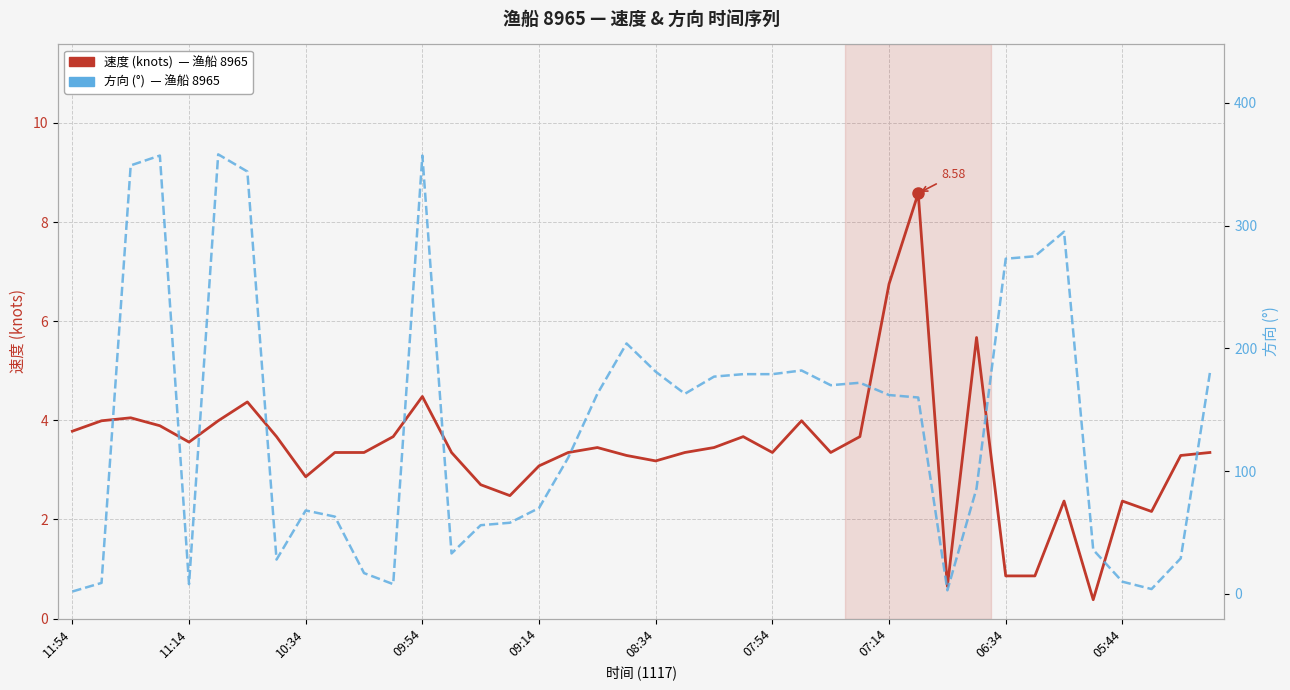

What is the value of the 速度 (knots) point at the 30th from the left?

8.6